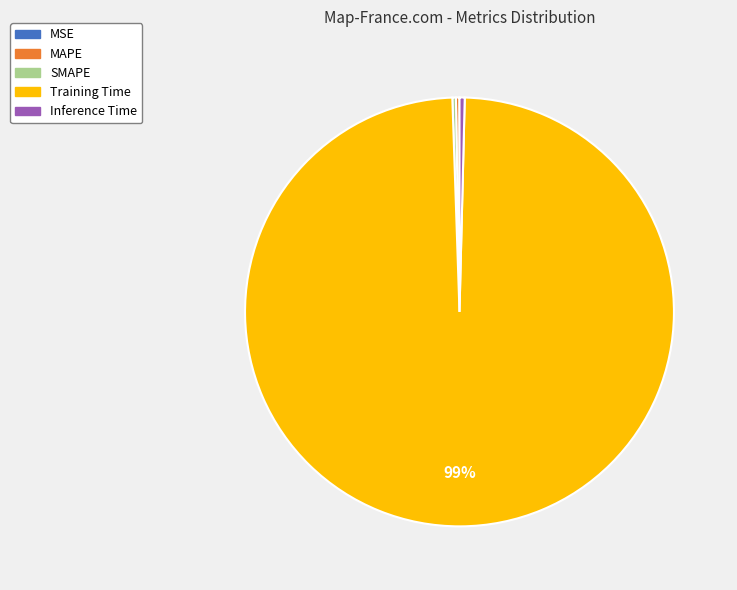

Is there any slice that represents more than half of the pie?

Yes